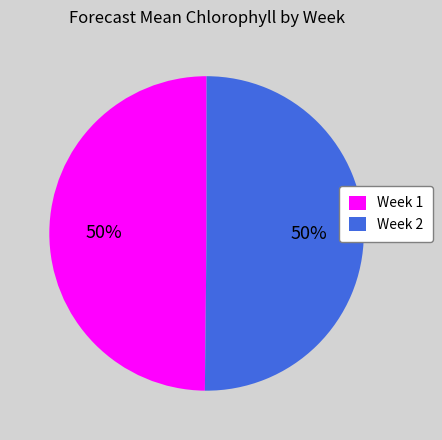

True or false: Week 2 accounts for 42% of the total.

False